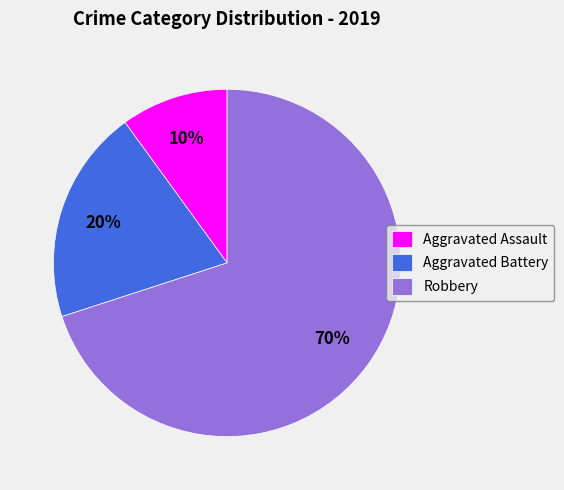

Is the sum of Aggravated Assault and Aggravated Battery greater than half?

No